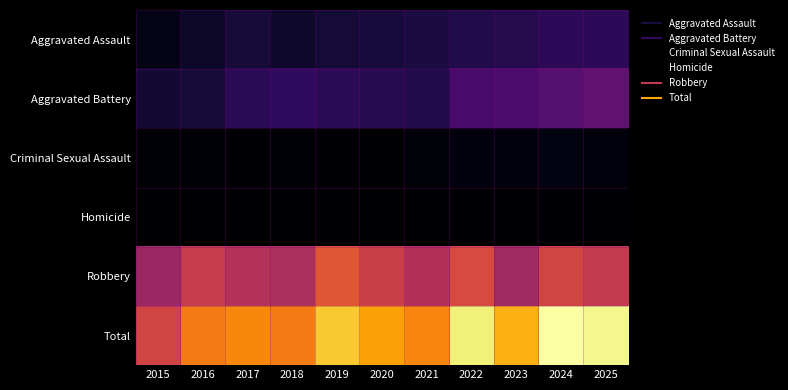

Which series has the widest spread of values?

Total